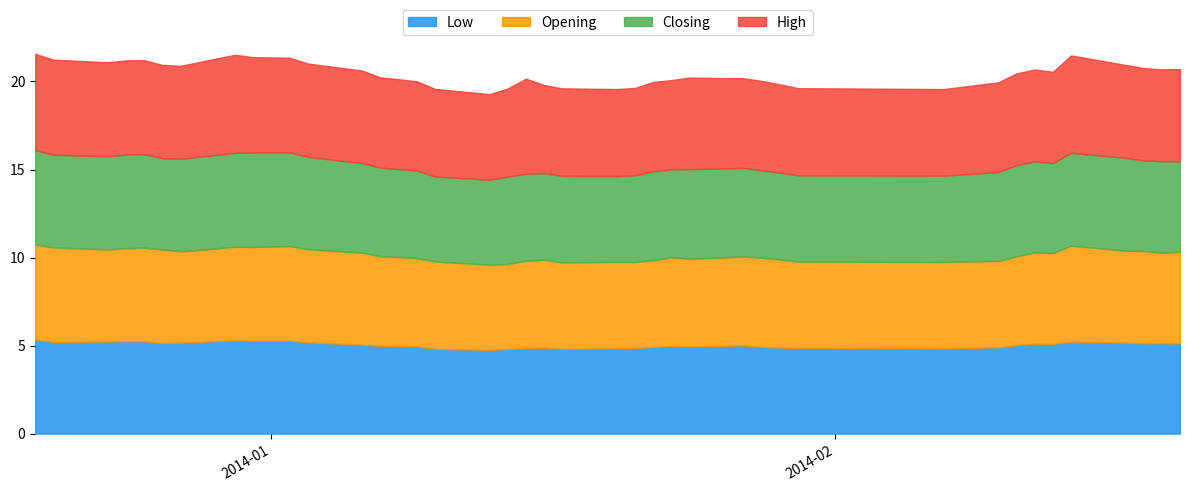

What is the difference between the highest and lowest values at 37?

0.1